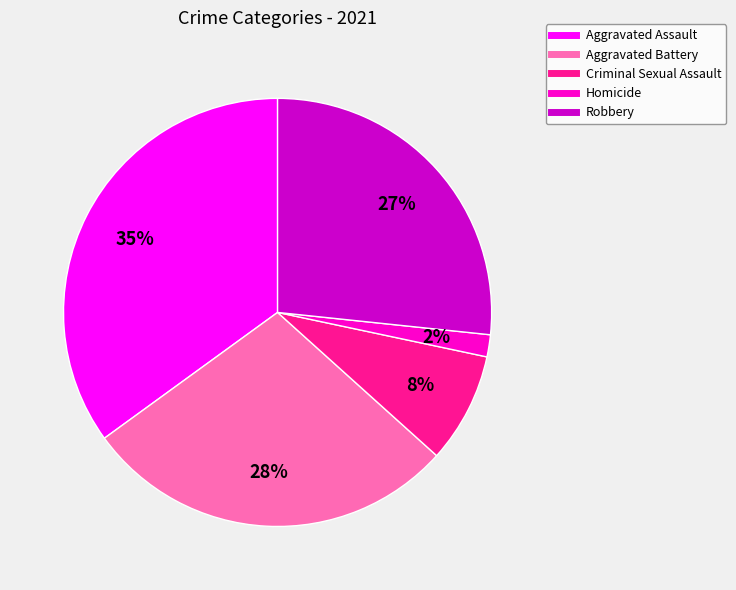

Rank the categories by value from highest to lowest.

Aggravated Assault, Aggravated Battery, Robbery, Criminal Sexual Assault, Homicide